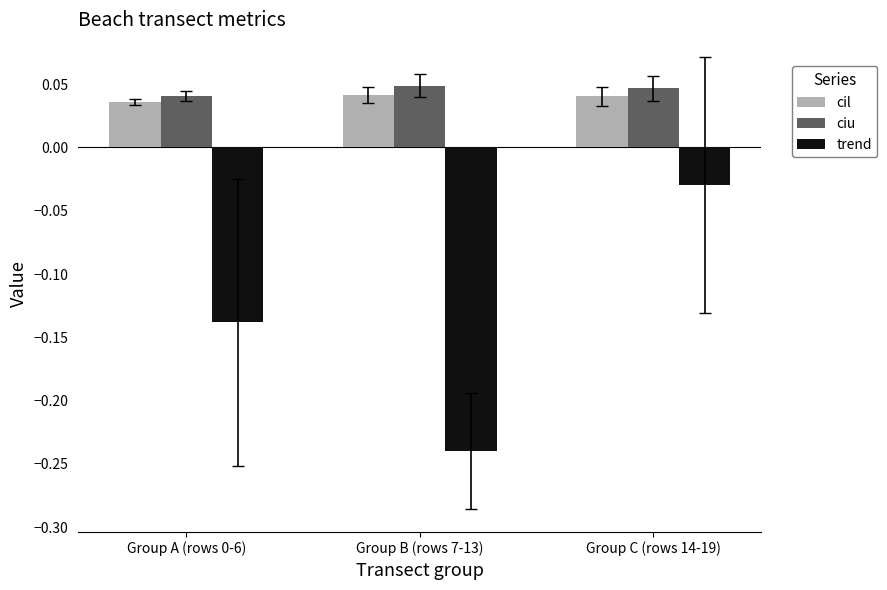

What is the label of the 2nd bar from the left?

Group B (rows 7-13)